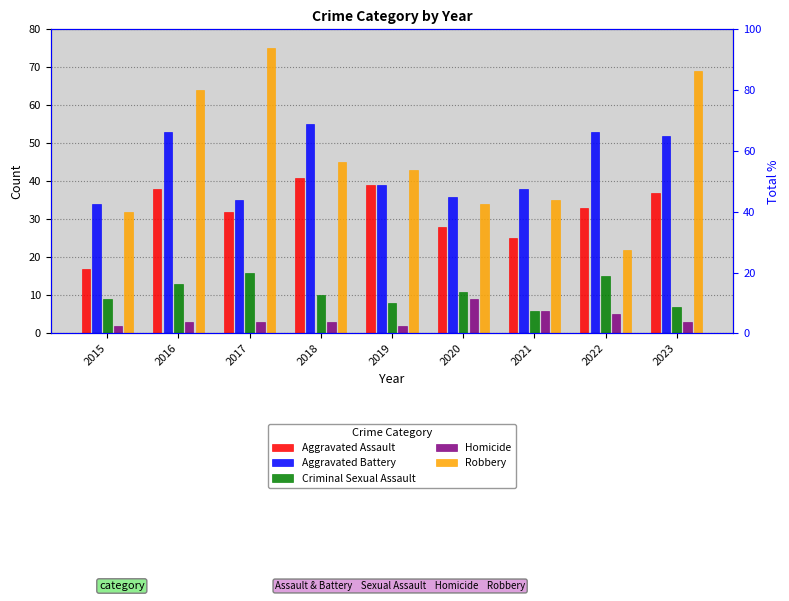

Between 2022 and 2020, which is larger?

2022